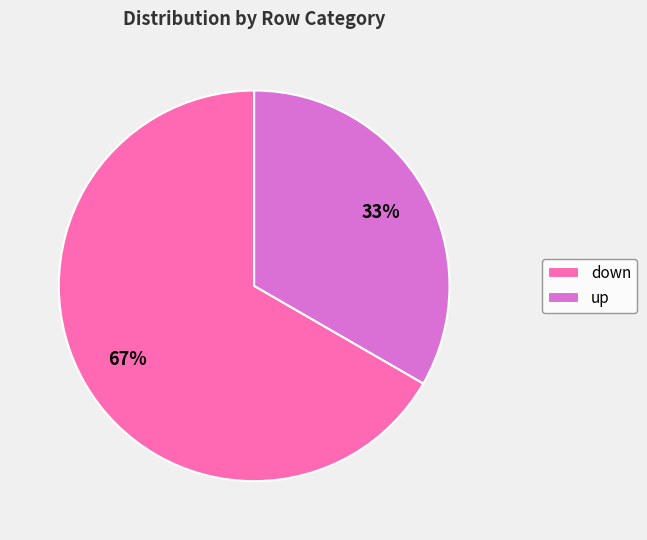

Which category has the biggest portion of the pie?

down